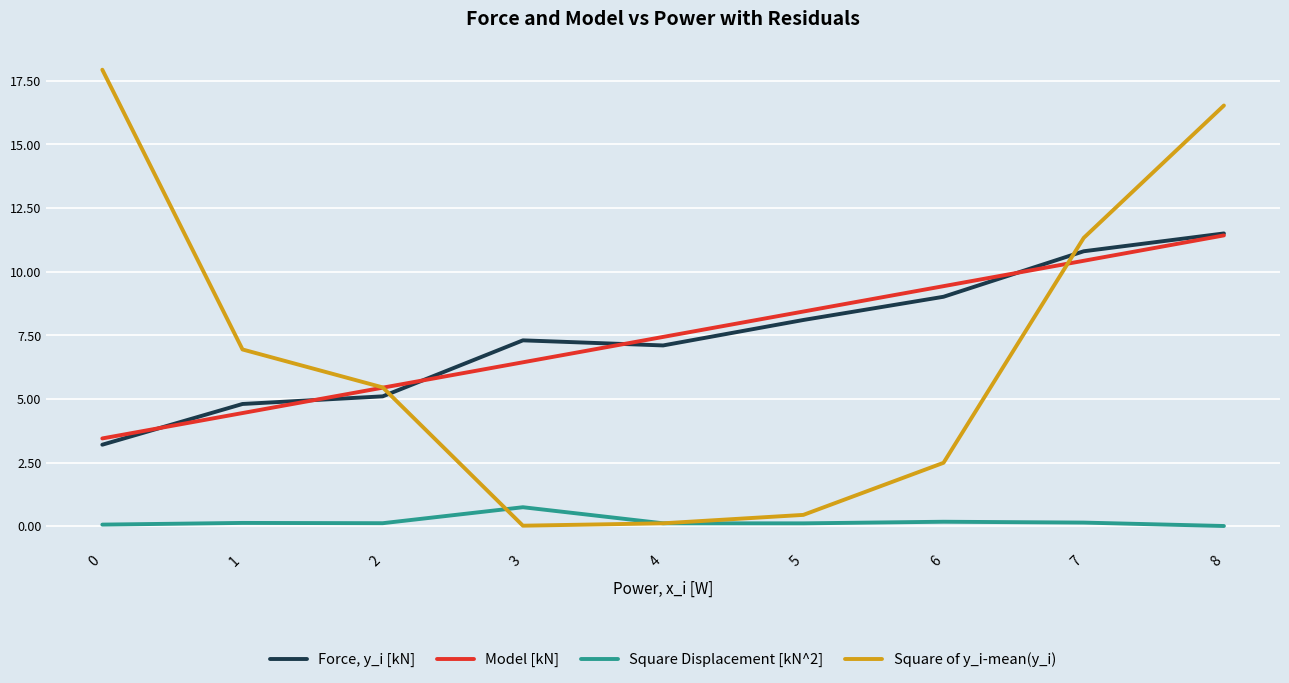

Is this an area chart (filled region under the line)?

No